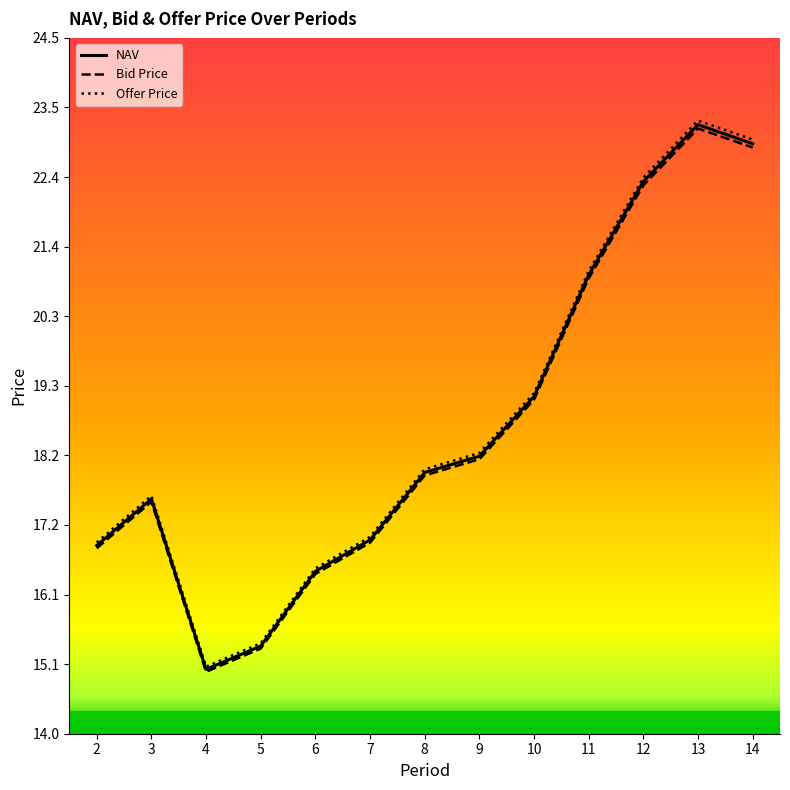

What is the lowest value of the Bid Price series?

14.9